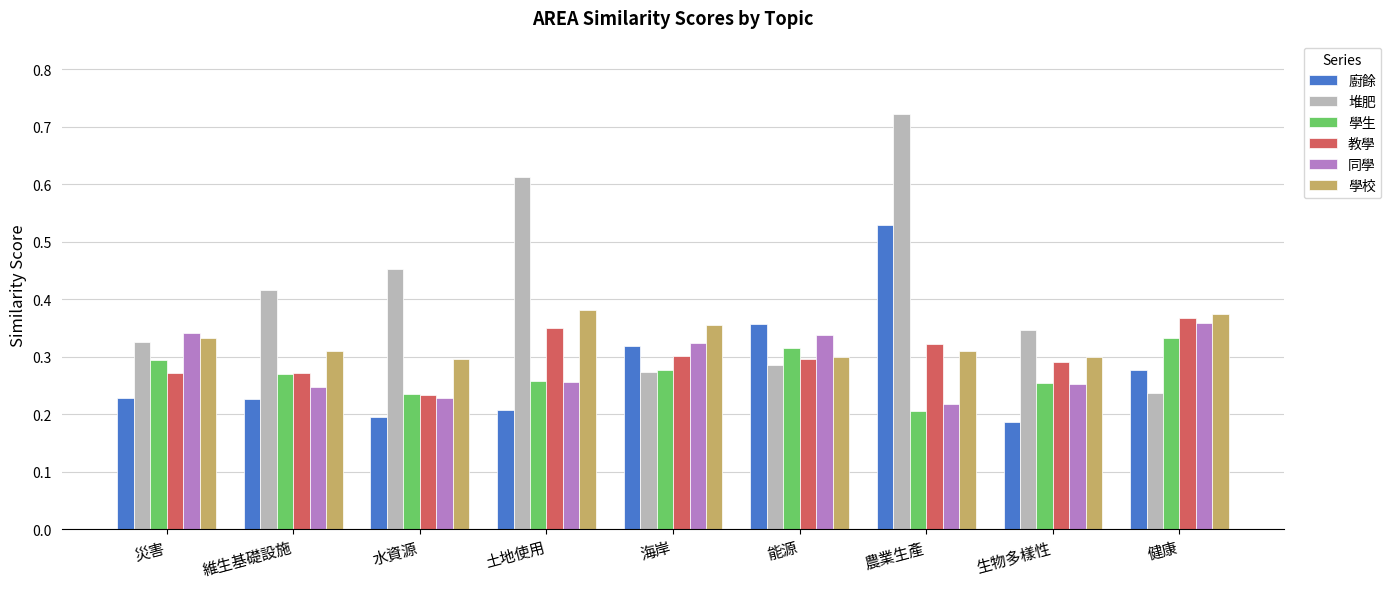

Count the number of categories in the chart.

9